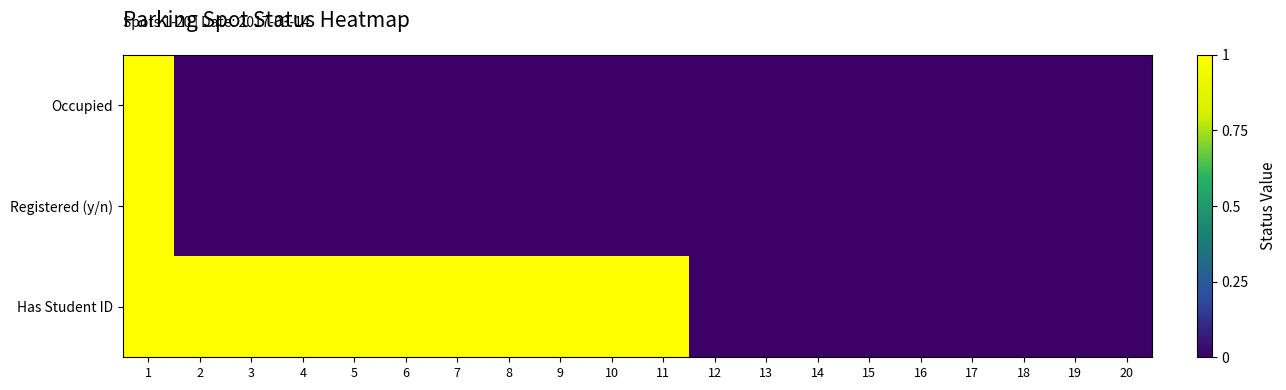

Which series changed the most between 16 and 18?

Occupied